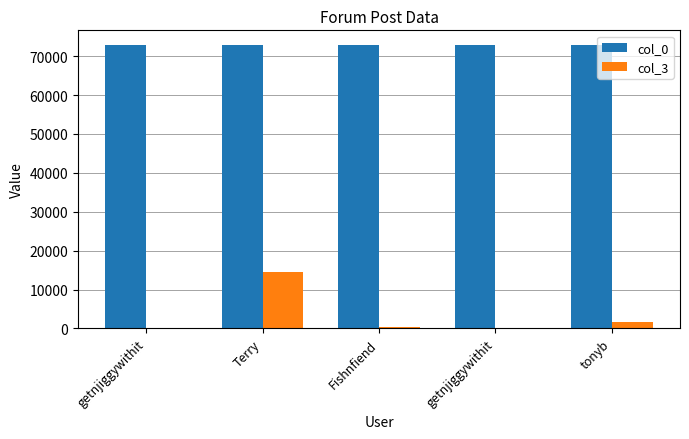

Count the number of data series in this chart.

2